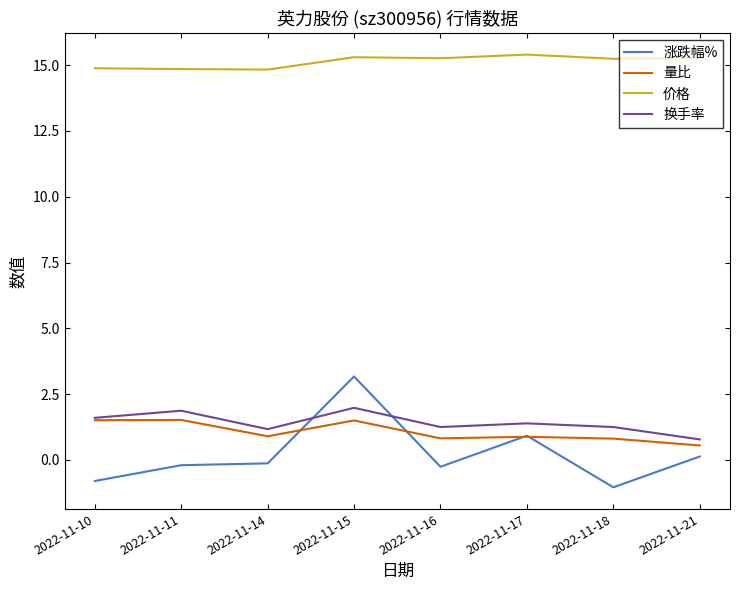

Which series changed the most between 2022-11-11 and 2022-11-17?

涨跌幅%